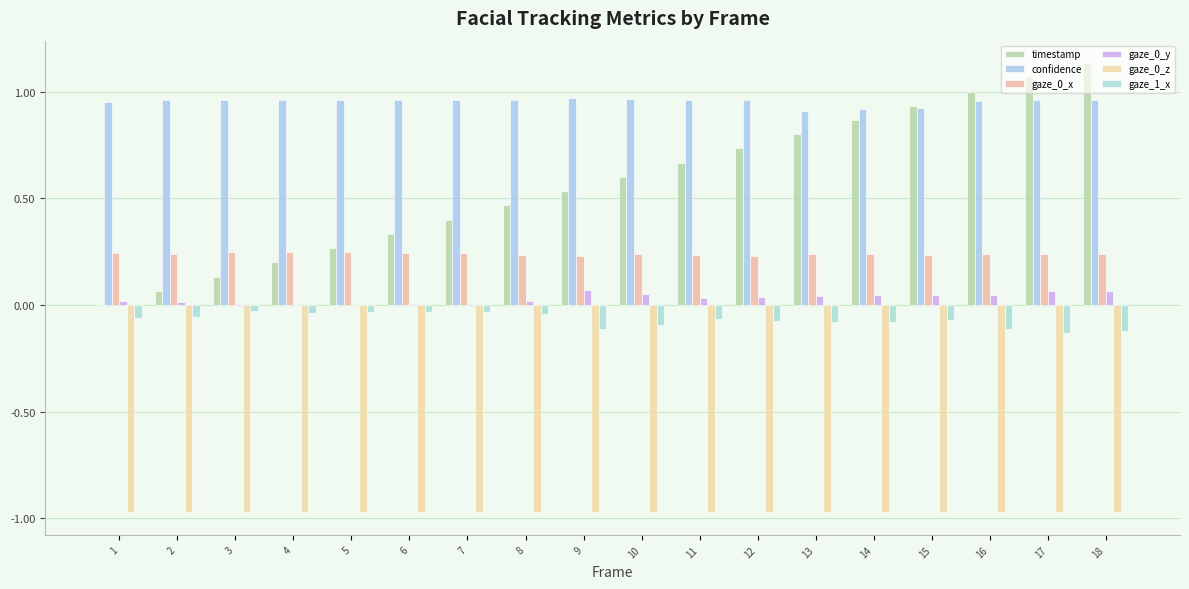

At which label is timestamp closest to 0?

1